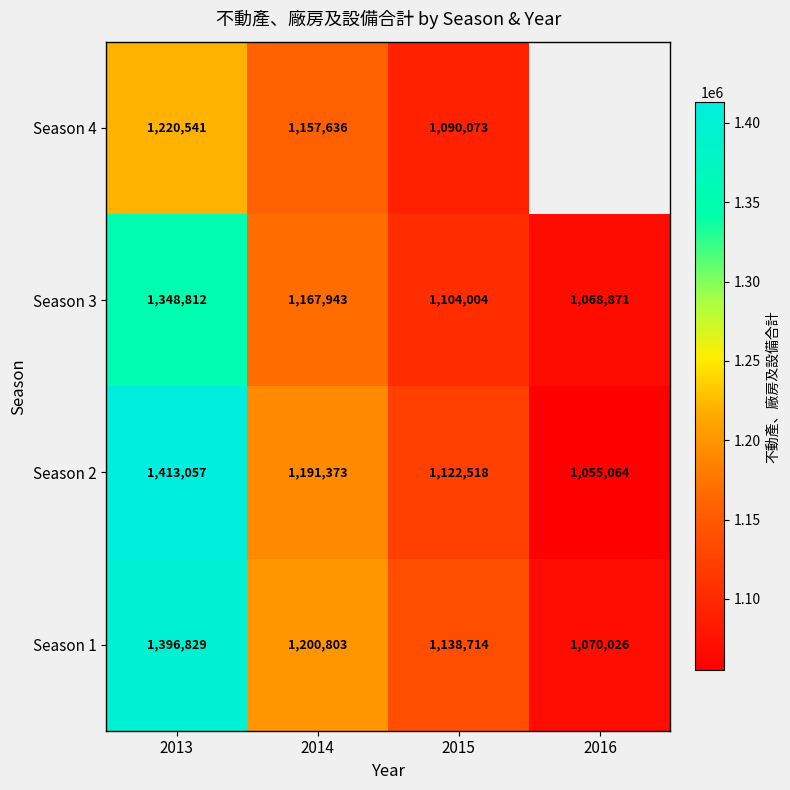

At which label is Season 3 closest to 1208841?

2014